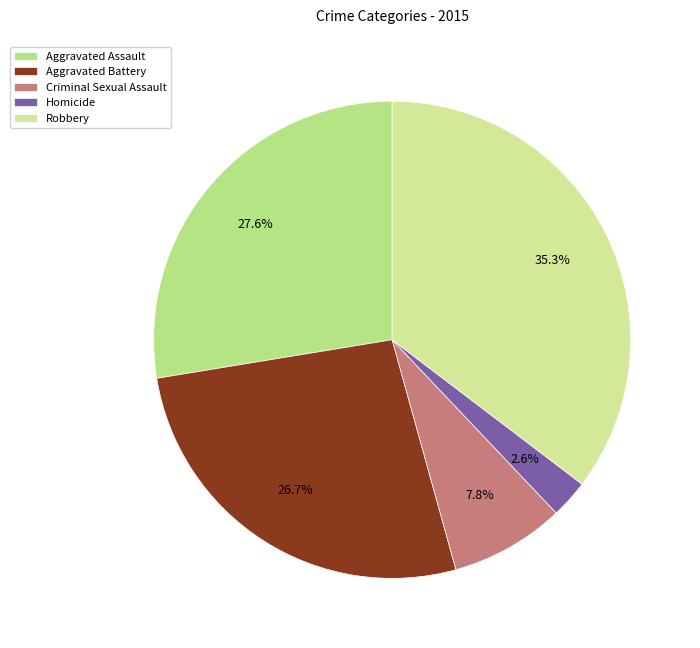

Between Aggravated Assault and Robbery, which is larger?

Robbery